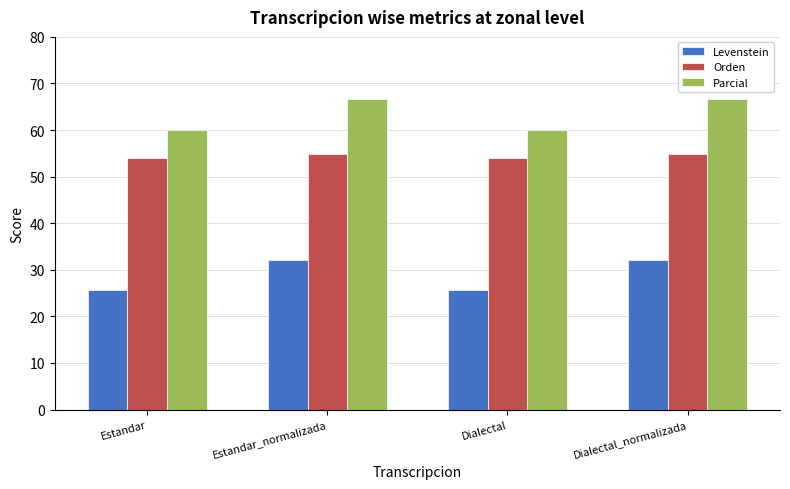

Is the value of Parcial at Estandar greater than the value of Levenstein at Estandar?

Yes